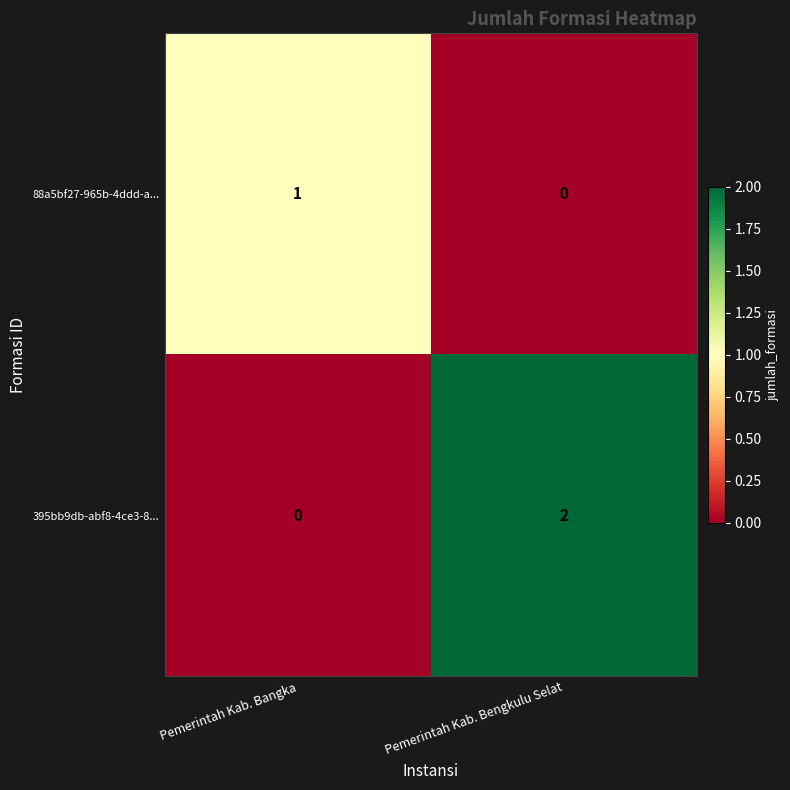

Reading left to right, what are all the values shown in this chart?

88a5bf27-965b-4ddd-a...: Pemerintah Kab. Bangka=1	Pemerintah Kab. Bengkulu Selat=0
395bb9db-abf8-4ce3-8...: Pemerintah Kab. Bangka=0	Pemerintah Kab. Bengkulu Selat=2